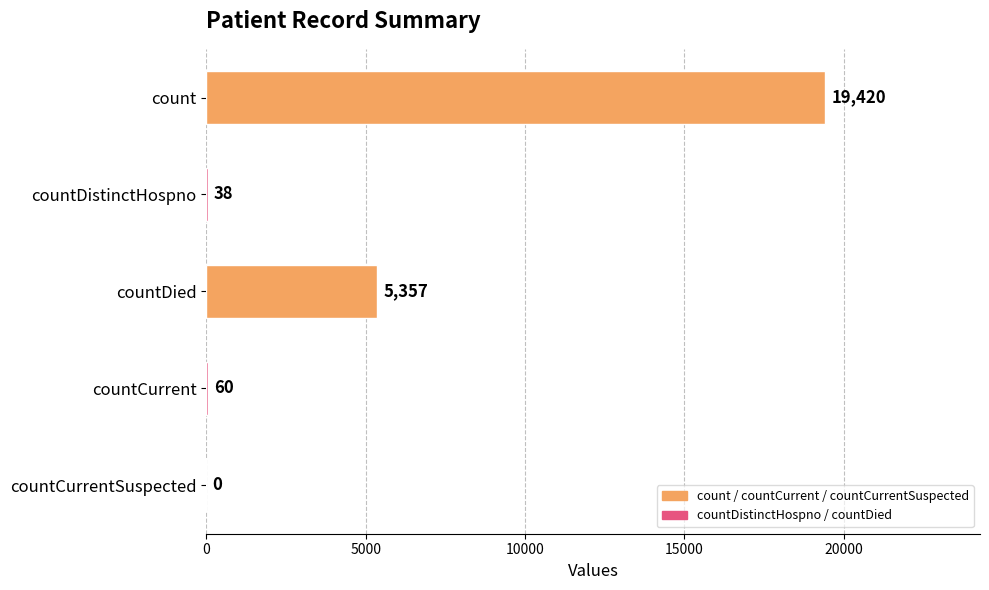

What is the maximum value shown in the chart?

19420